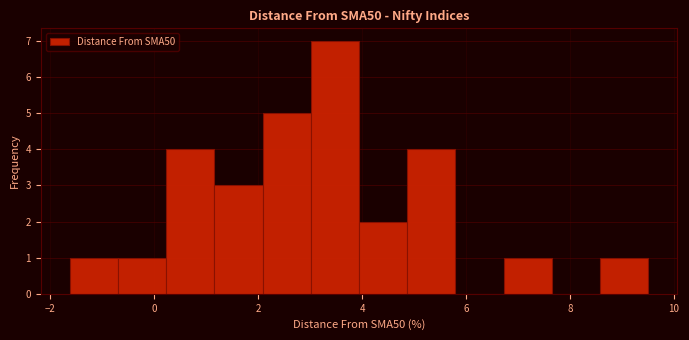

What is the height of the bar covering 4.8 to 5.8 on the x-axis? Neither the bar edges nor the heights are printed on the chart, so give them approximately, as read against the axes.

4